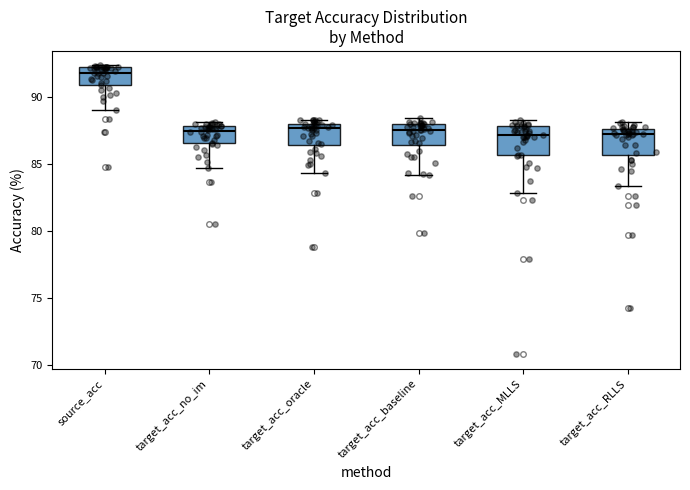

Where does the lower whisker of the box for target_acc_no_im end on the y-axis? The values are not printed on the chart, so give them approximately, as read against the axis.

84.5